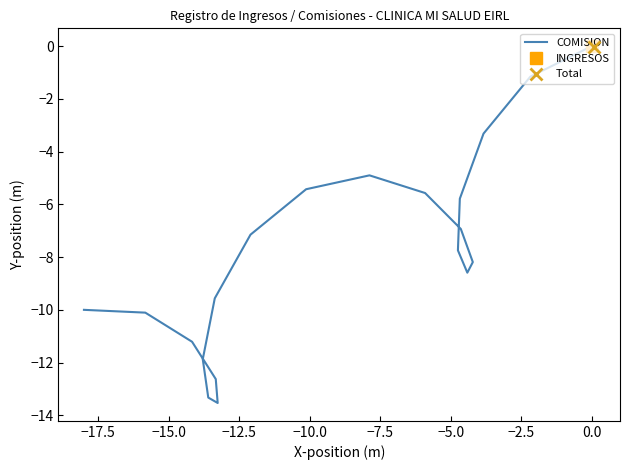

What is the sum of all values?

-157.0